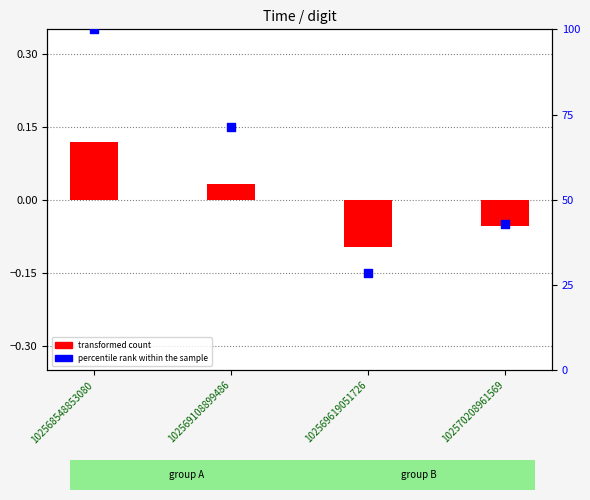

At how many categories does at least one series exceed 98?

1